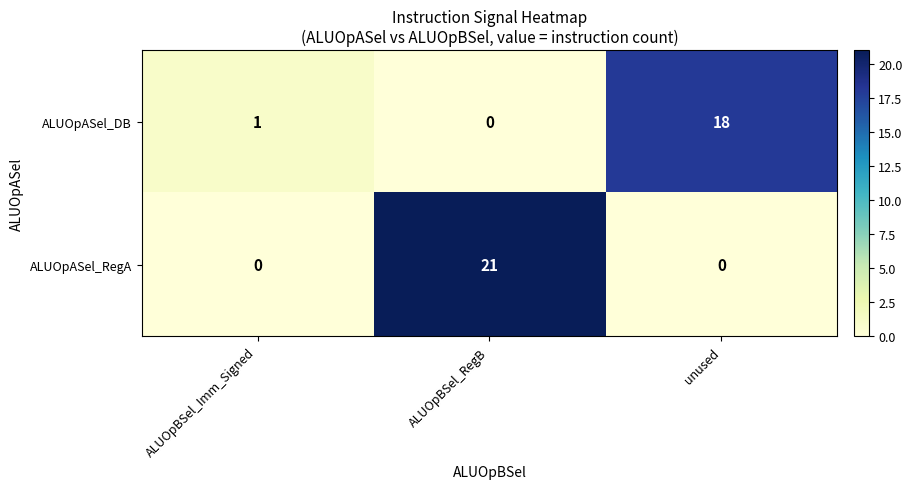

What is the difference between the maximum and second lowest values in the ALUOpASel_DB series?

17